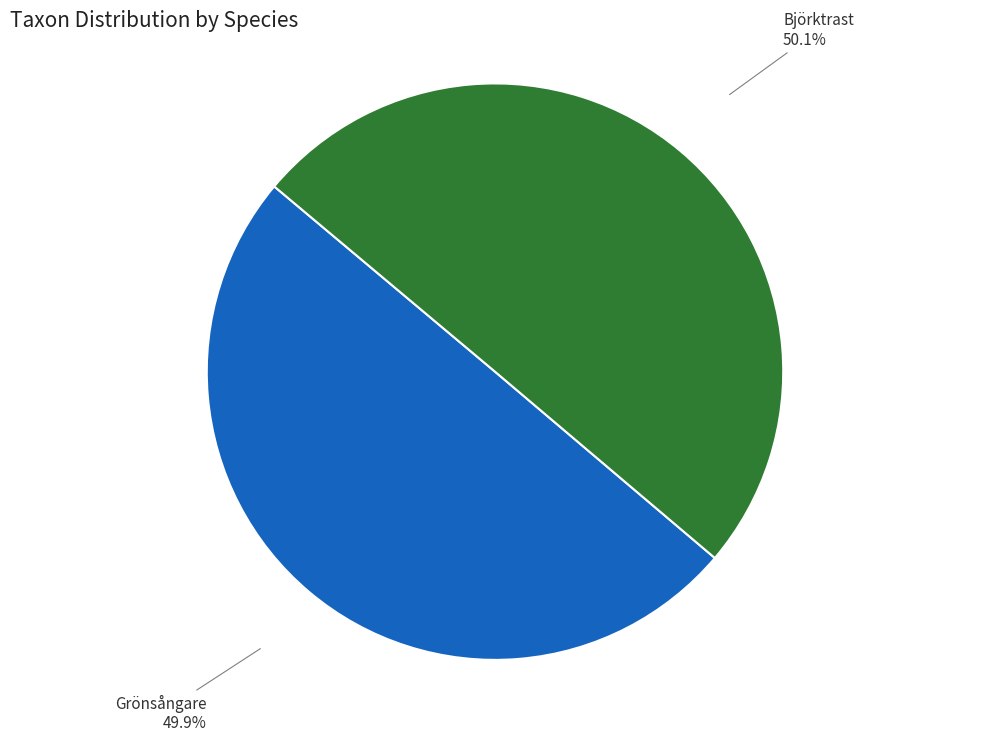

What is the ratio of the value at Björktrast to the value at Grönsångare?

1.0